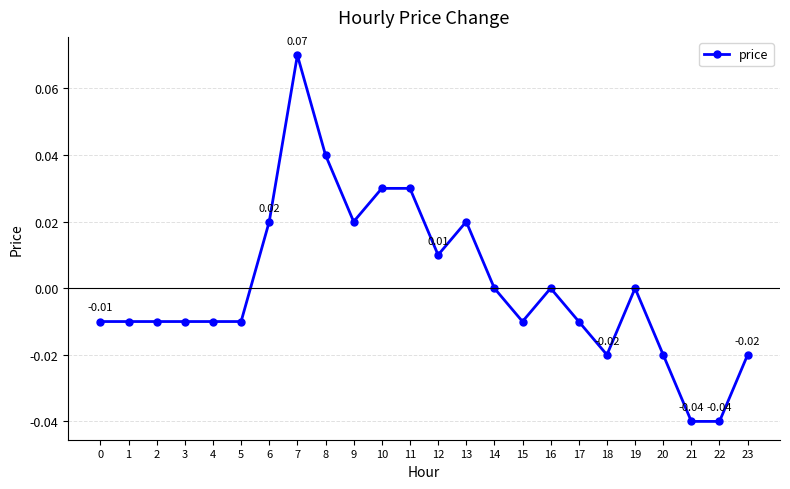

True or false: there are more than 2 points higher than both neighbors.

True